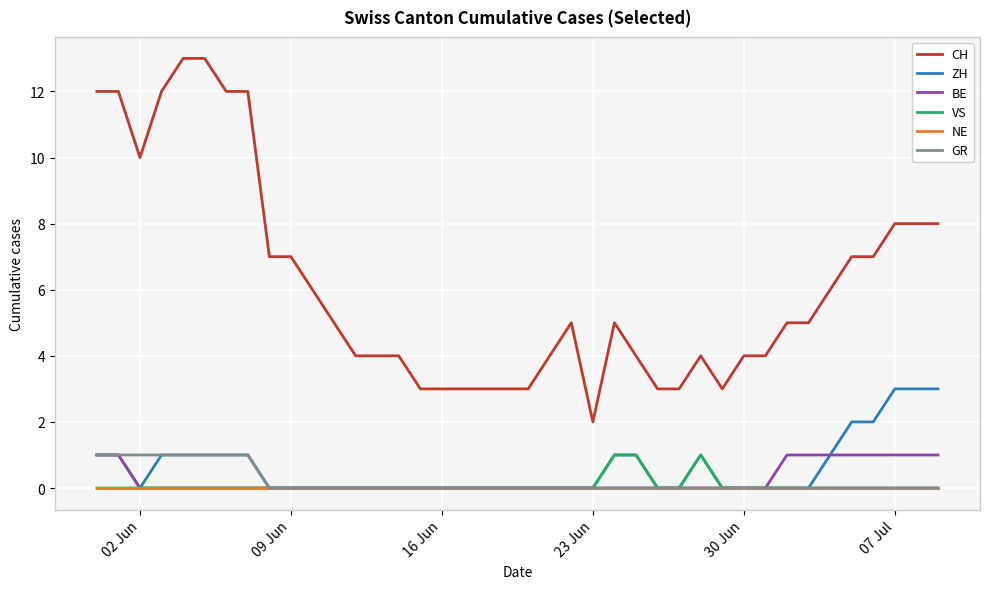

What is the difference between the second highest and minimum values in the CH series?

11